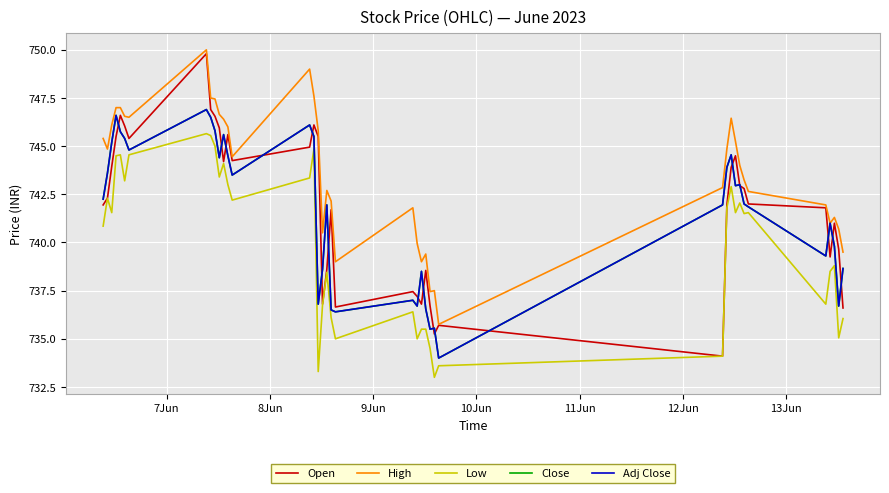

Does the chart display data point markers on the line(s)?

No